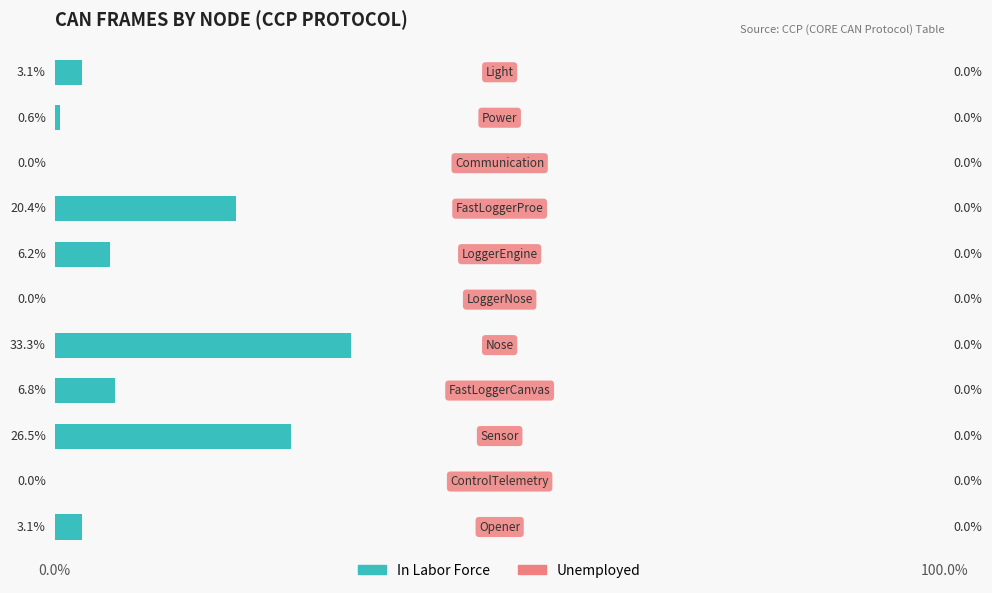

What is the sum of all values?

100.0